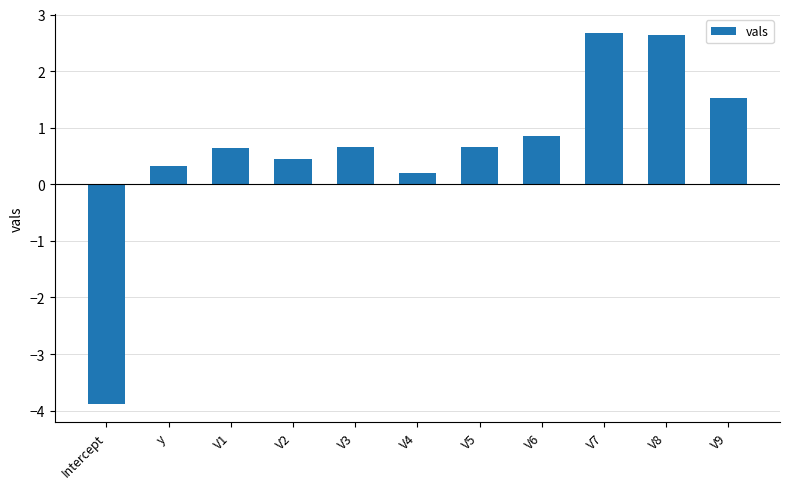

What is the sum of the values at y and Intercept?

-3.6